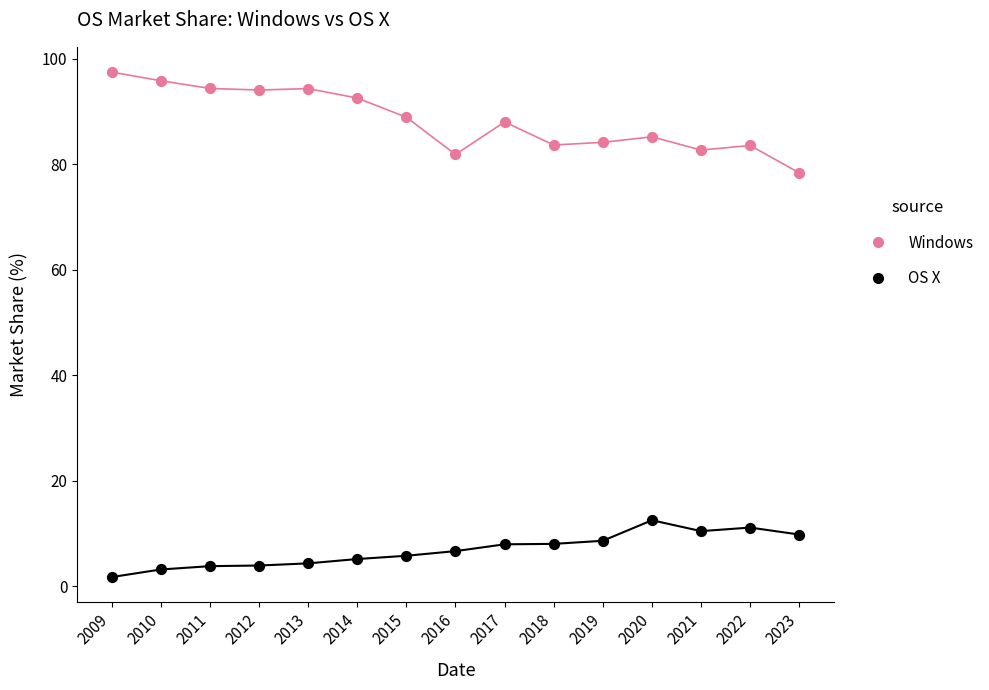

What are all the series names shown in the legend?

Windows, OS X